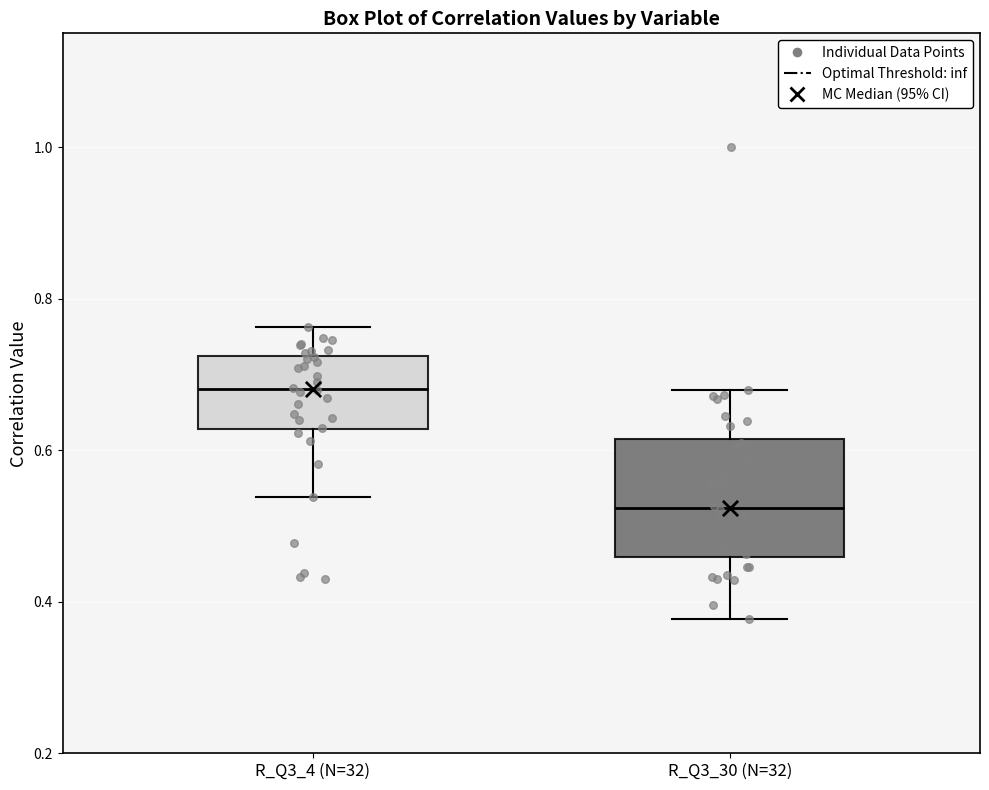

Reading left to right, read every box against the y-axis: the position of its median line, the range the box covers, and the ends of its whiskers. The values are not printed on the chart, so give them approximately, as read against the axis.

R_Q3_4 (N=32): median 0.68, box 0.62 to 0.72, whiskers 0.54 to 0.76
R_Q3_30 (N=32): median 0.52, box 0.46 to 0.62, whiskers 0.38 to 0.68